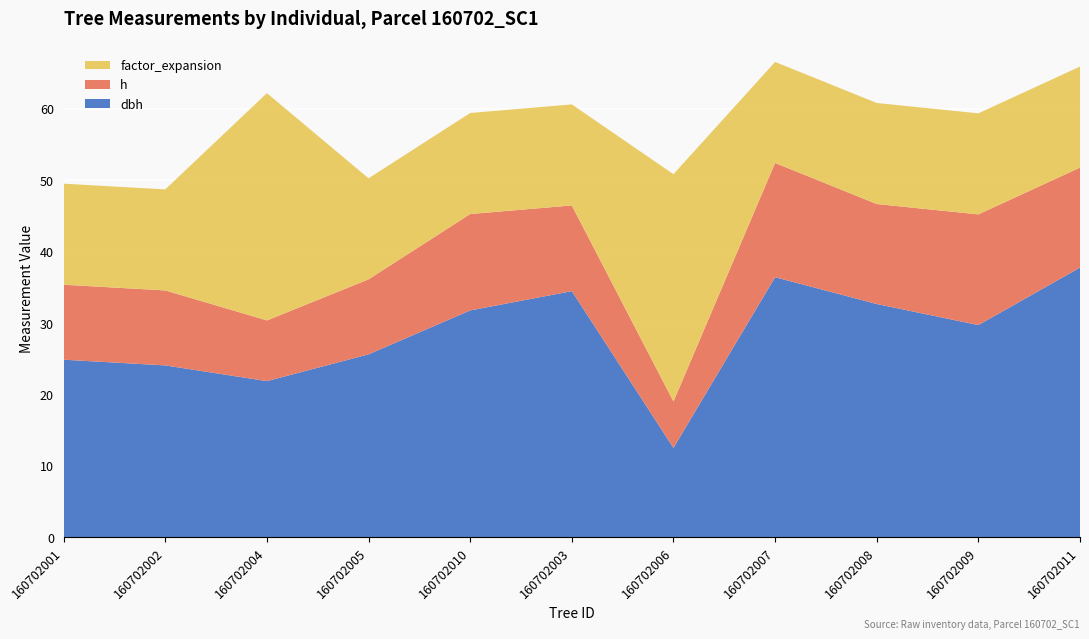

Reading left to right, extract all data points from this chart.

dbh: 160702001=24.9	160702002=24.1	160702004=21.9	160702005=25.6	160702010=31.8	160702003=34.5	160702006=12.5	160702007=36.4	160702008=32.6	160702009=29.7	160702011=37.8
h: 160702001=10.5	160702002=10.5	160702004=8.5	160702005=10.5	160702010=13.5	160702003=12.0	160702006=6.5	160702007=16.0	160702008=14.0	160702009=15.5	160702011=14.0
factor_expansion: 160702001=14.2	160702002=14.2	160702004=31.8	160702005=14.2	160702010=14.2	160702003=14.2	160702006=31.8	160702007=14.2	160702008=14.2	160702009=14.2	160702011=14.2